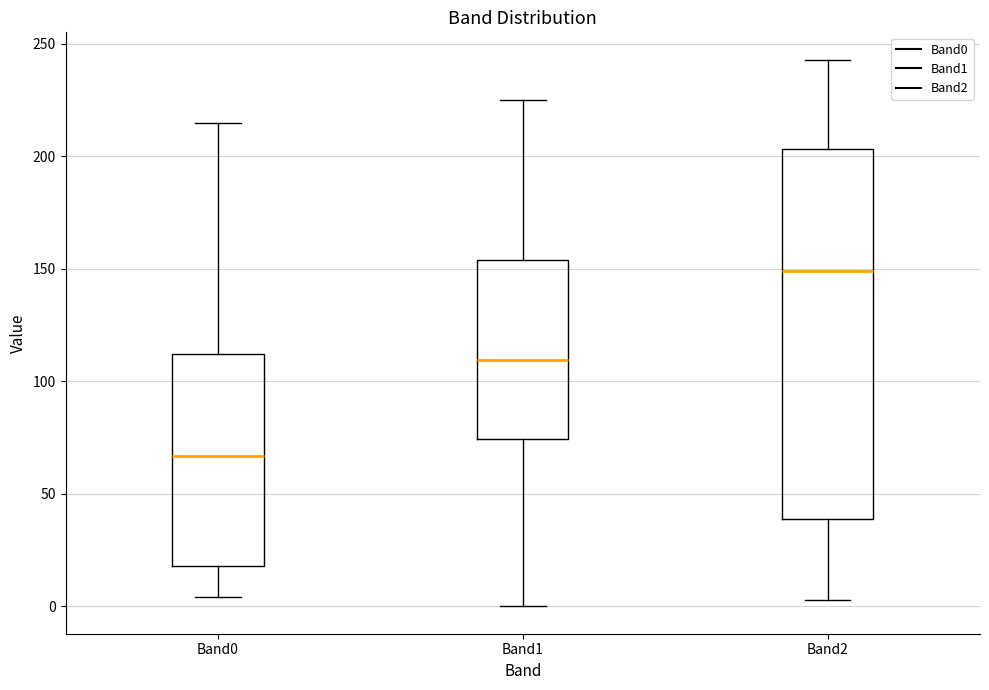

Which box has the lowest median line?

Band0